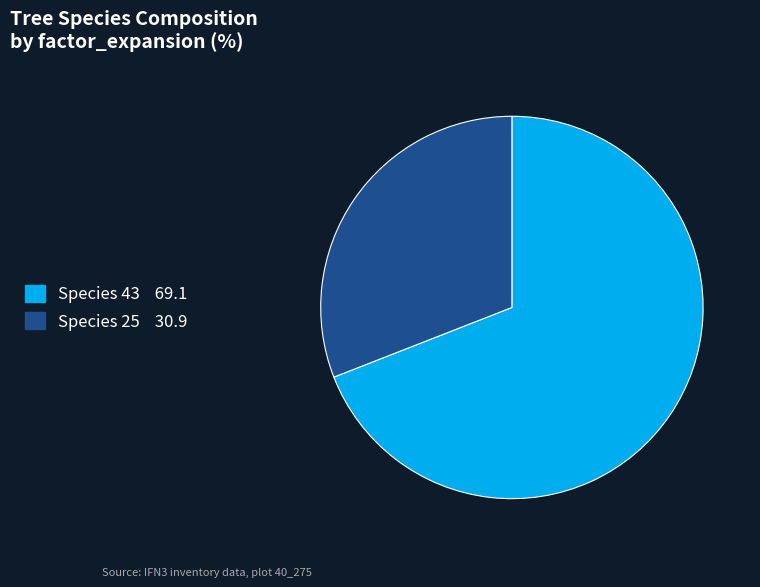

Is there a majority slice in this chart?

Yes